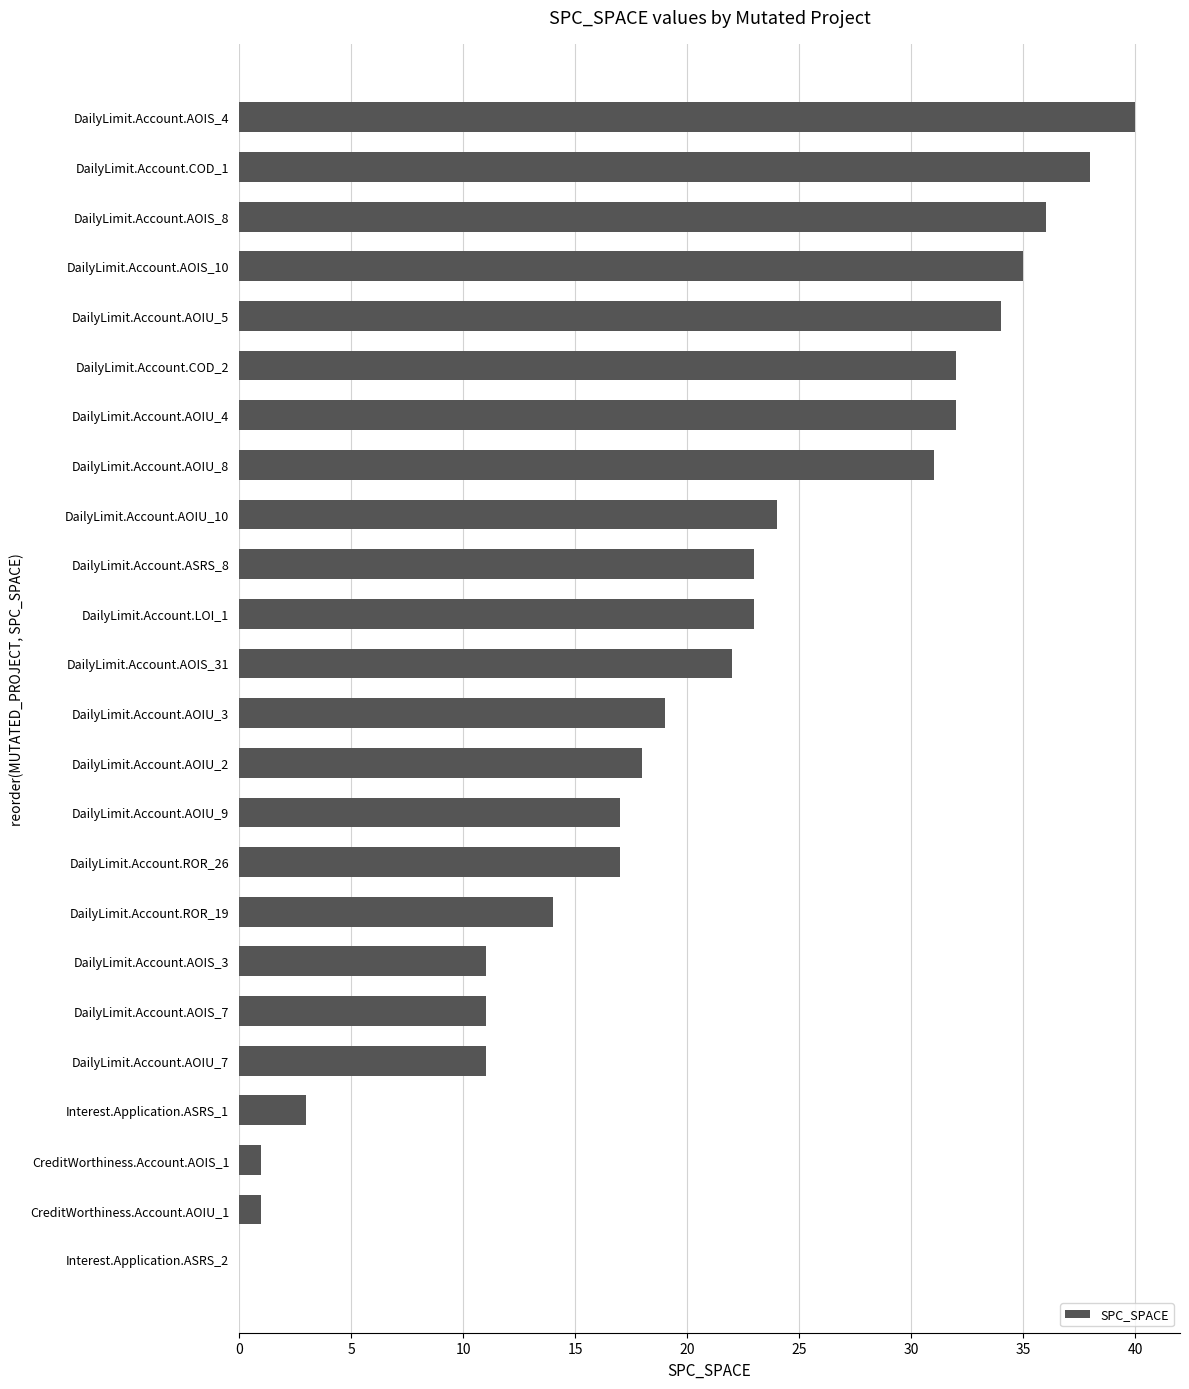

What is the sum of all values?

493